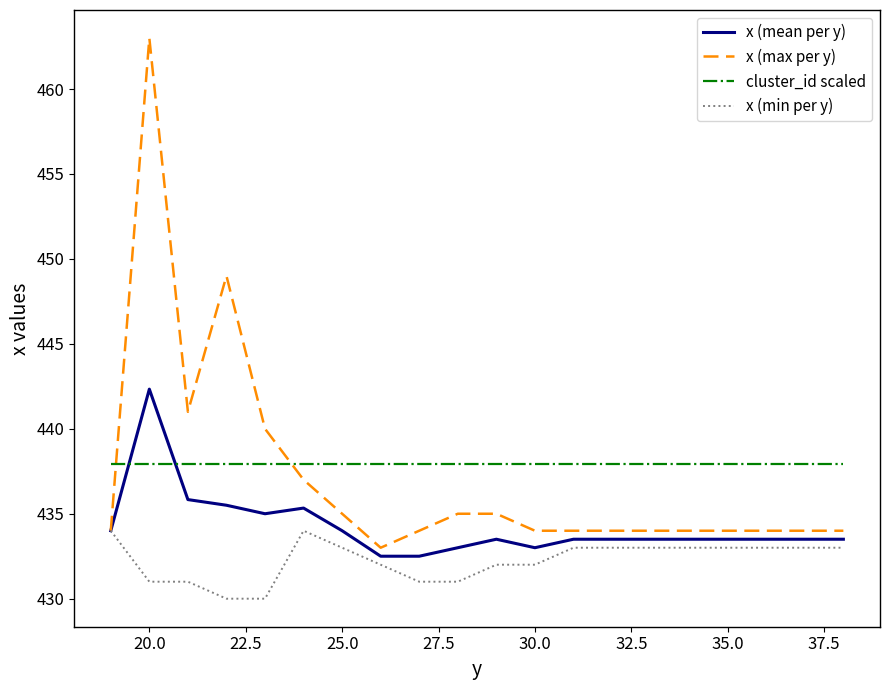

Which series has the largest total across all categories?

cluster_id scaled